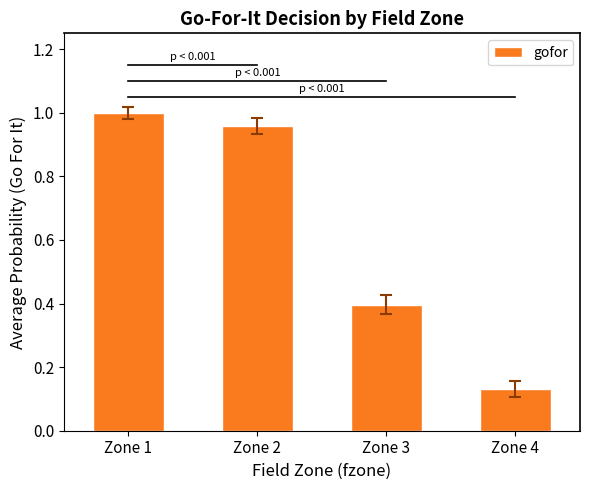

The chart shows a value of 1.0 at Zone 1. True or false?

True